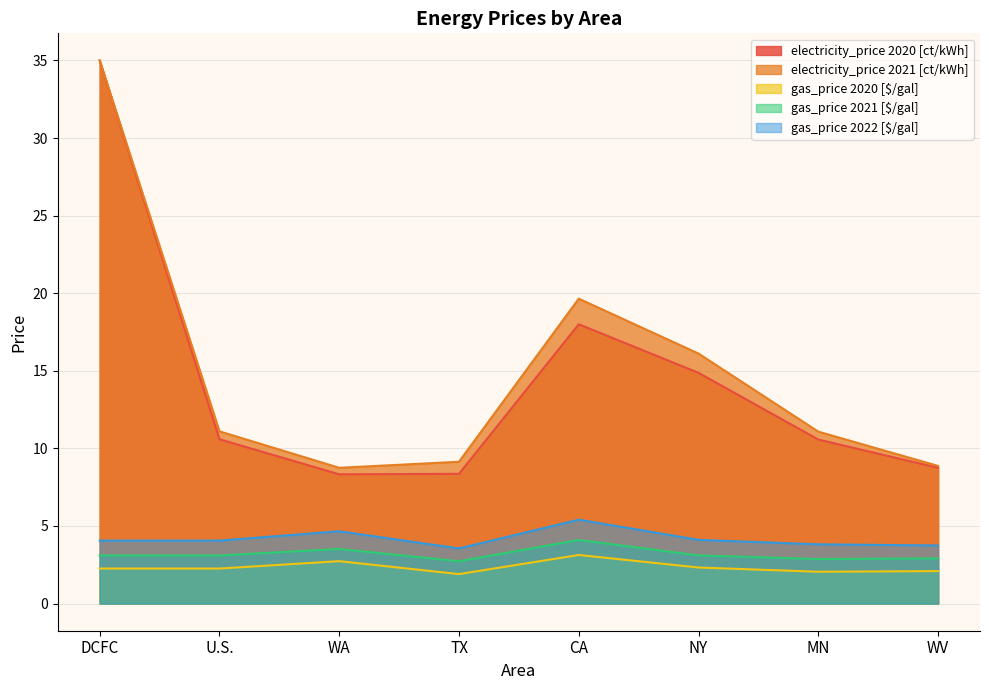

How many categories are shown in the chart?

8